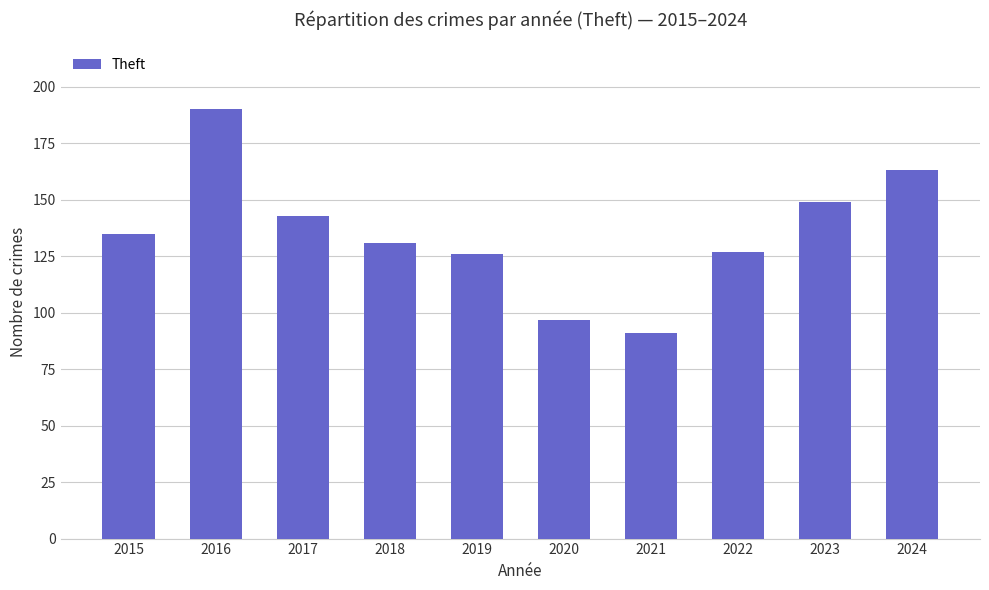

Reading left to right, transcribe all the data shown in this chart.

135	190	143	131	126	97	91	127	149	163